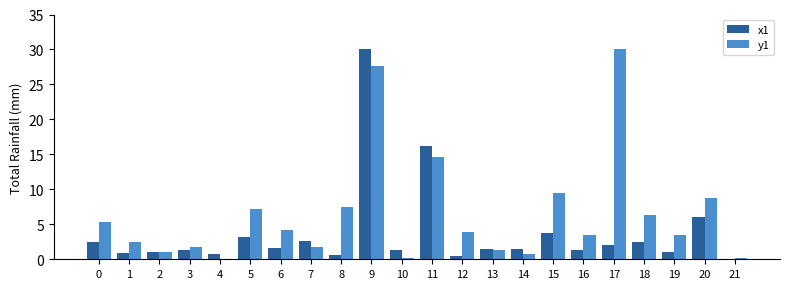

How many groups of bars are there?

22